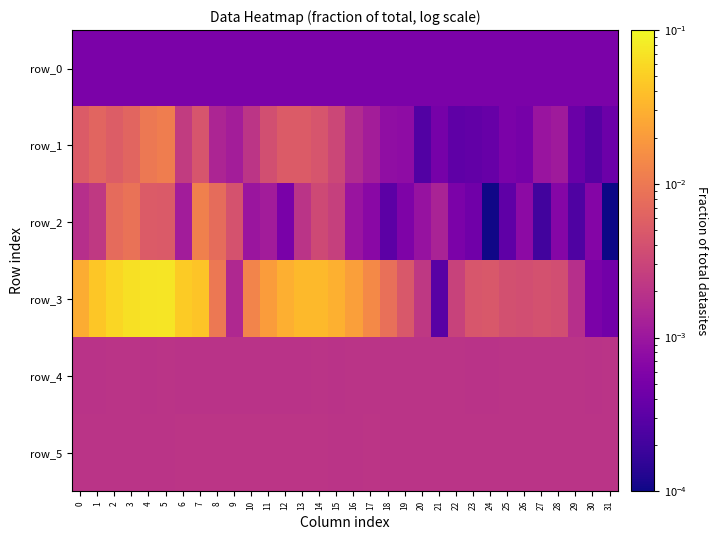

Reading left to right, transcribe all the data shown in this chart.

row_0: 0.0	0.0	0.0	0.0	0.0	0.0	0.0	0.0	0.0	0.0	0.0	0.0	0.0	0.0	0.0	0.0	0.0	0.0	0.0	0.0	0.0	0.0	0.0	0.0	0.0	0.0	0.0	0.0	0.0	0.0	0.0	0.0
row_1: 0.0	0.0	0.0	0.0	0.0	0.0	0.0	0.0	0.0	0.0	0.0	0.0	0.0	0.0	0.0	0.0	0.0	0.0	0.0	0.0	0.0	0.0	0.0	0.0	0.0	0.0	0.0	0.0	0.0	0.0	0.0	0.0
row_2: 0.0	0.0	0.0	0.0	0.0	0.0	0.0	0.0	0.0	0.0	0.0	0.0	0.0	0.0	0.0	0.0	0.0	0.0	0.0	0.0	0.0	0.0	0.0	0.0	0.0	0.0	0.0	0.0	0.0	0.0	0.0	0.0
row_3: 0.0	0.0	0.1	0.1	0.1	0.1	0.0	0.0	0.0	0.0	0.0	0.0	0.0	0.0	0.0	0.0	0.0	0.0	0.0	0.0	0.0	0.0	0.0	0.0	0.0	0.0	0.0	0.0	0.0	0.0	0.0	0.0
row_4: 0.0	0.0	0.0	0.0	0.0	0.0	0.0	0.0	0.0	0.0	0.0	0.0	0.0	0.0	0.0	0.0	0.0	0.0	0.0	0.0	0.0	0.0	0.0	0.0	0.0	0.0	0.0	0.0	0.0	0.0	0.0	0.0
row_5: 0.0	0.0	0.0	0.0	0.0	0.0	0.0	0.0	0.0	0.0	0.0	0.0	0.0	0.0	0.0	0.0	0.0	0.0	0.0	0.0	0.0	0.0	0.0	0.0	0.0	0.0	0.0	0.0	0.0	0.0	0.0	0.0